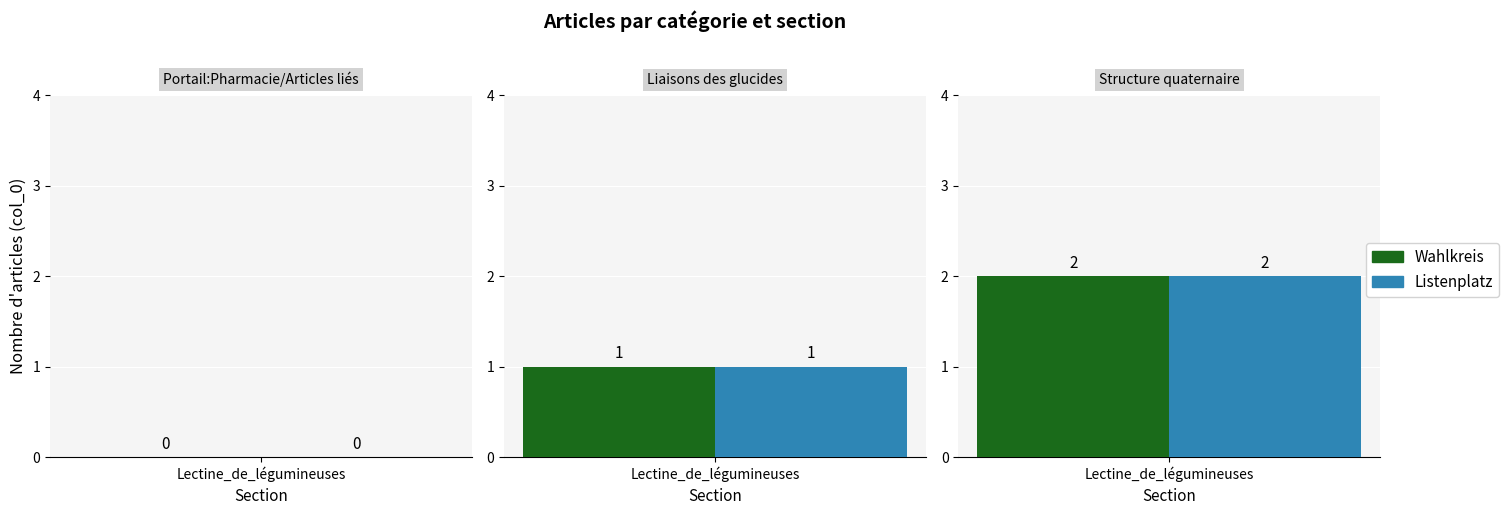

Which series has the largest total across all categories?

Wahlkreis